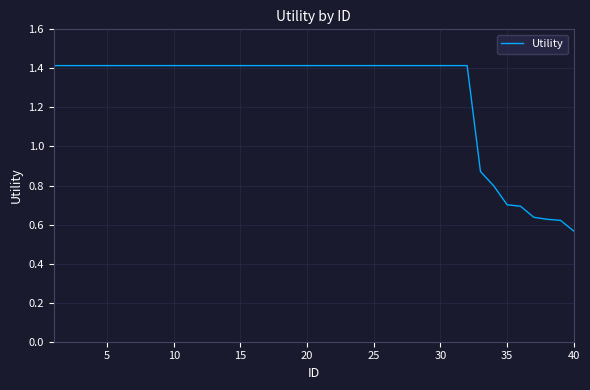

What is the maximum value shown in the chart?

1.4